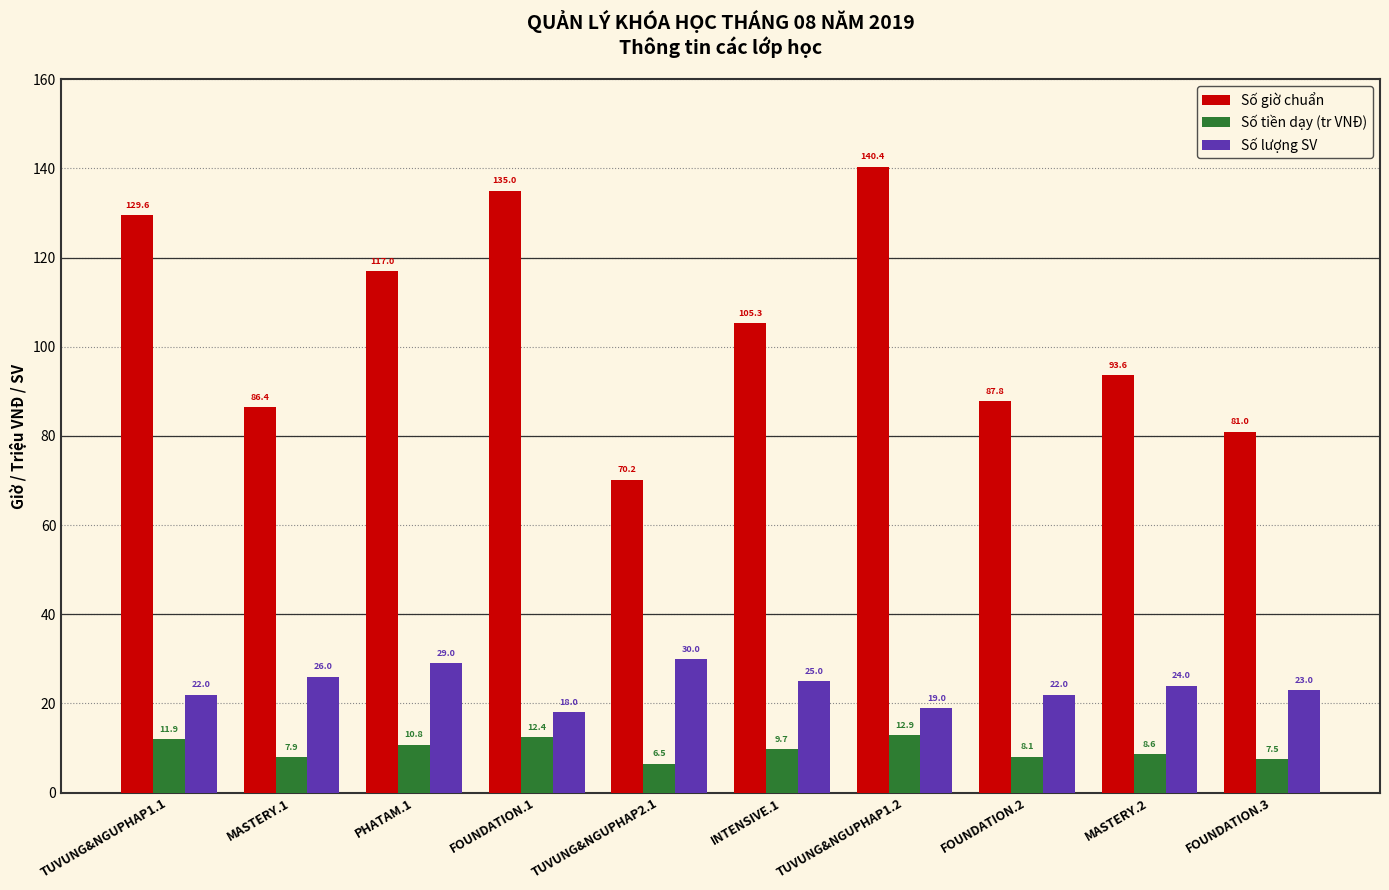

What is the sum of the Số tiền dạy (tr VNĐ) values at INTENSIVE.1 and MASTERY.1?

17.6